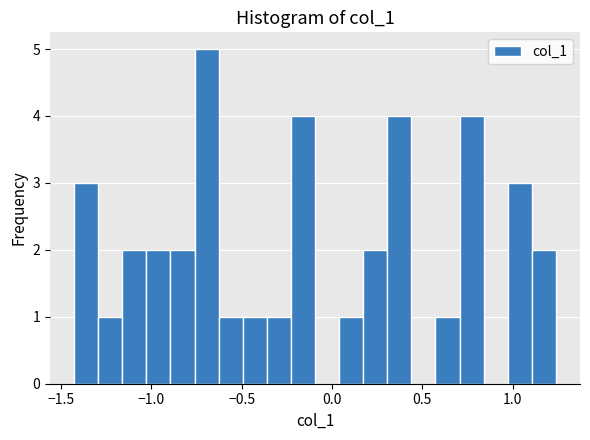

Read against the x-axis, roughly where is the centre of the tallest bar?

-0.70